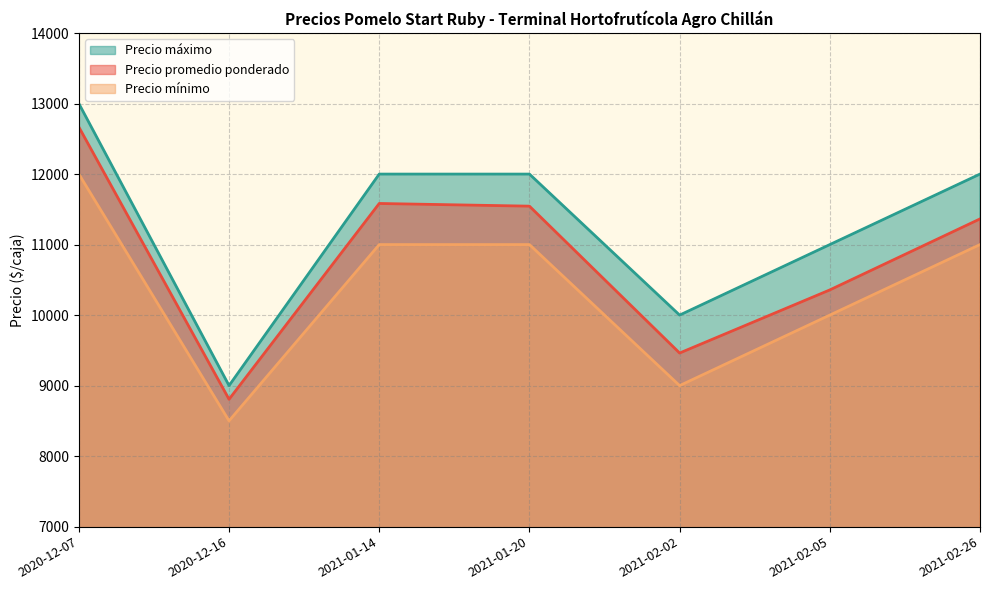

What position from the left is 2020-12-16?

2